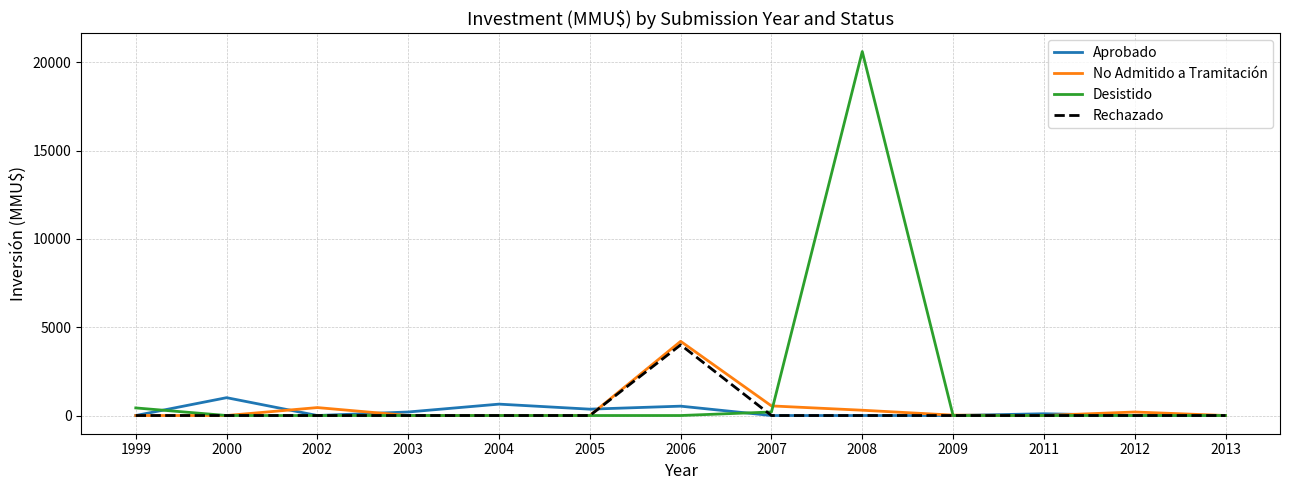

Read the Aprobado value at 2006, to the nearest 10.

530